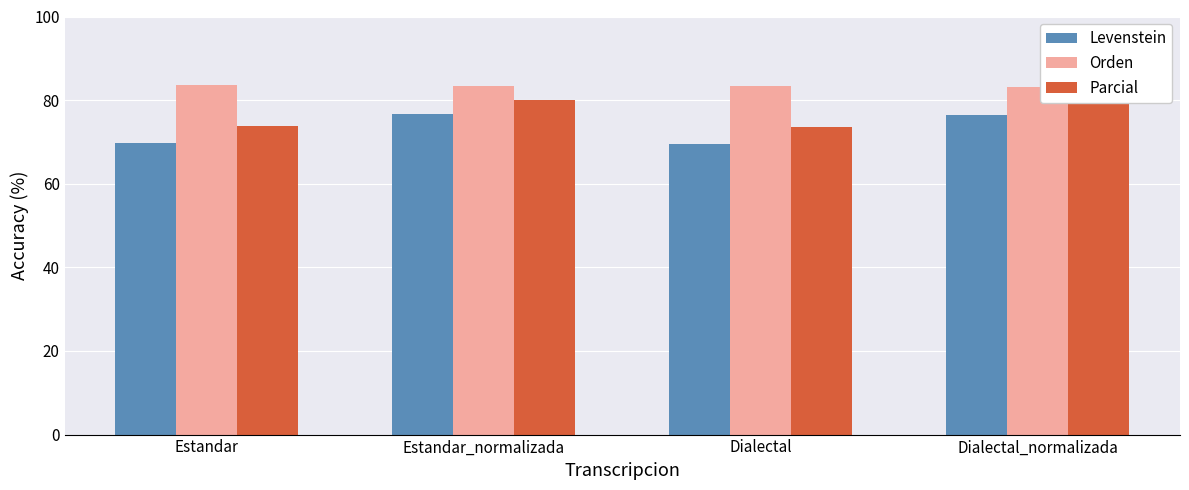

List the labels in order of Parcial value, largest first.

Estandar_normalizada, Dialectal_normalizada, Estandar, Dialectal